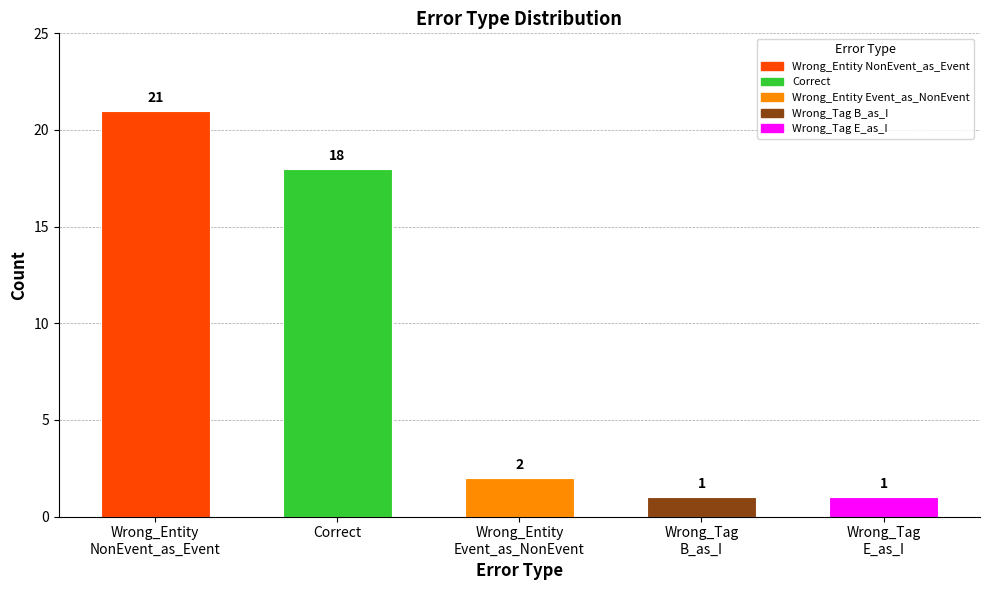

What is the label of the 2nd bar from the left?

Correct